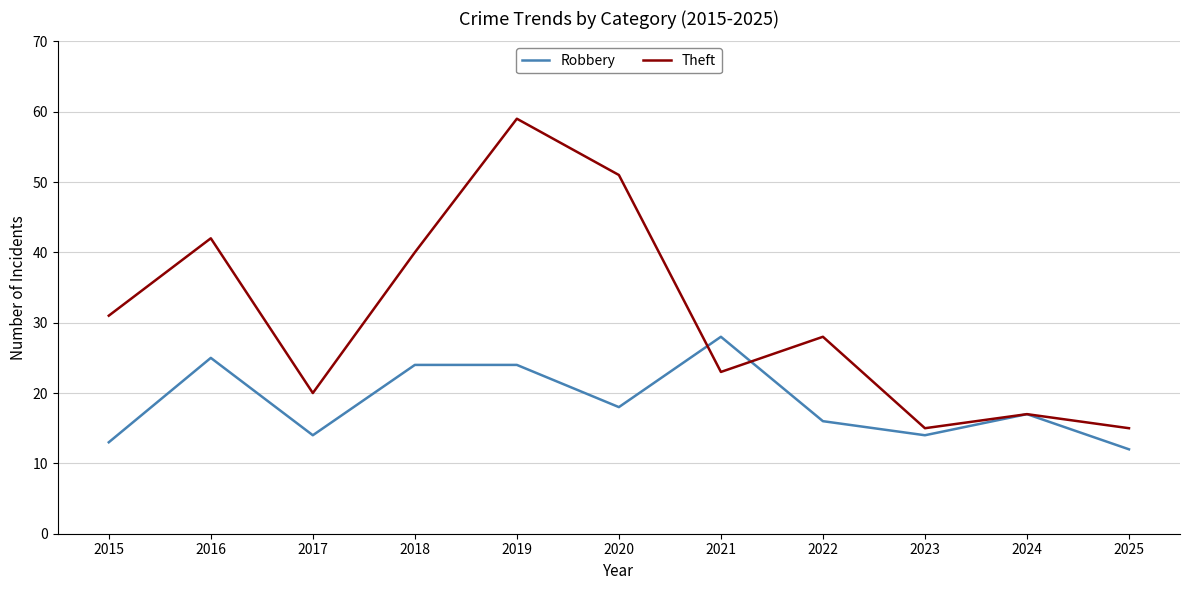

How many interior local valleys does the Robbery series have?

3